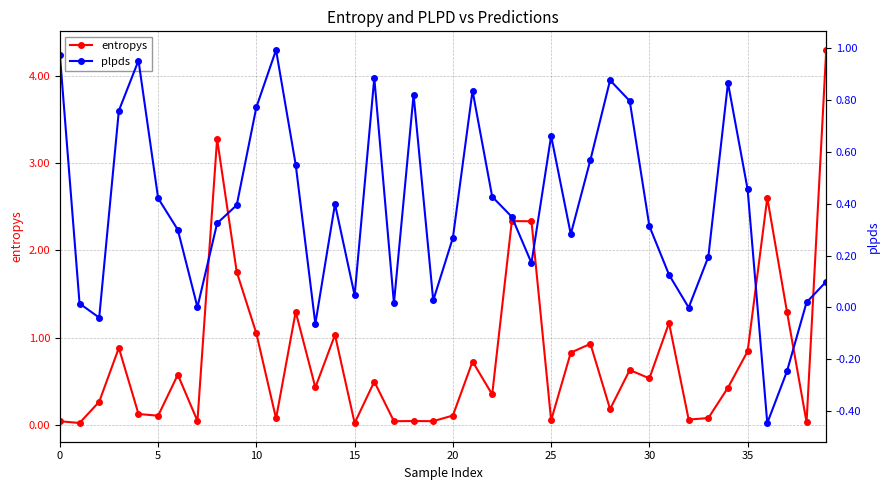

True or false: entropys has more than 0 interior local peaks.

True